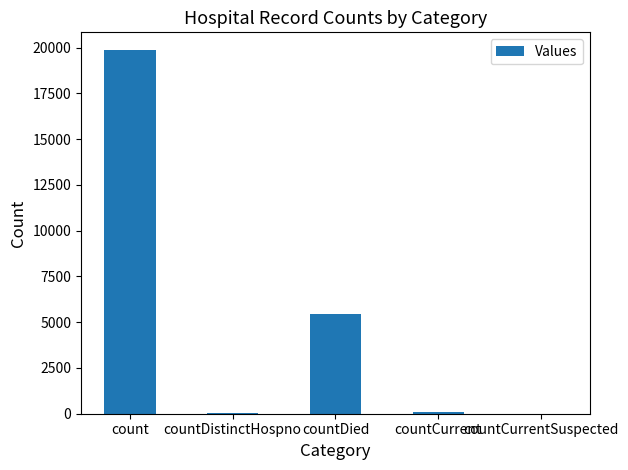

How many data points does each series have?

5